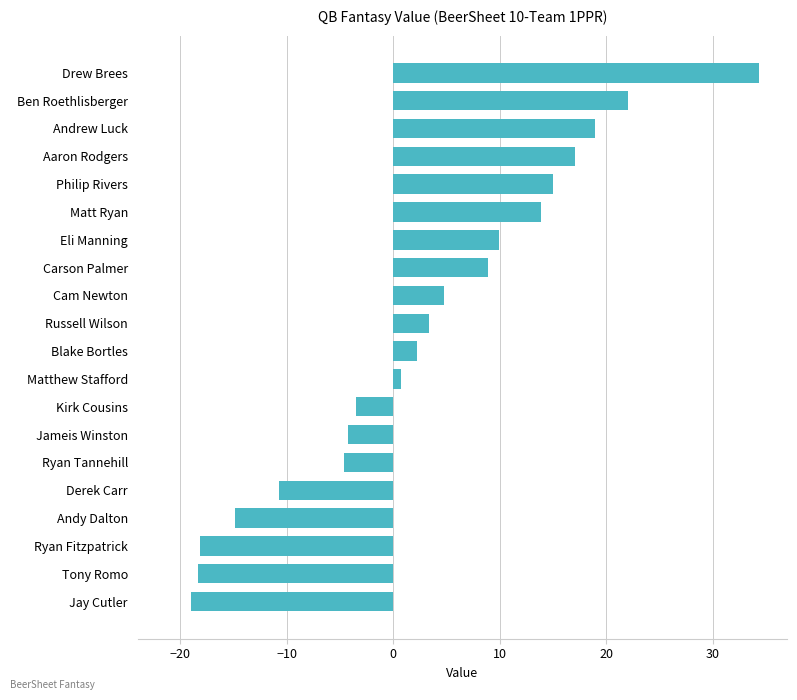

The chart shows a value of -19.0 at Jay Cutler. True or false?

True